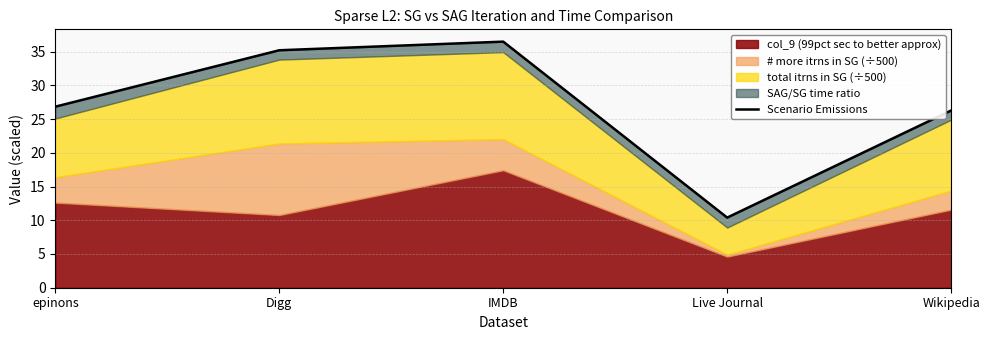

What is the sum of all values?

135.1